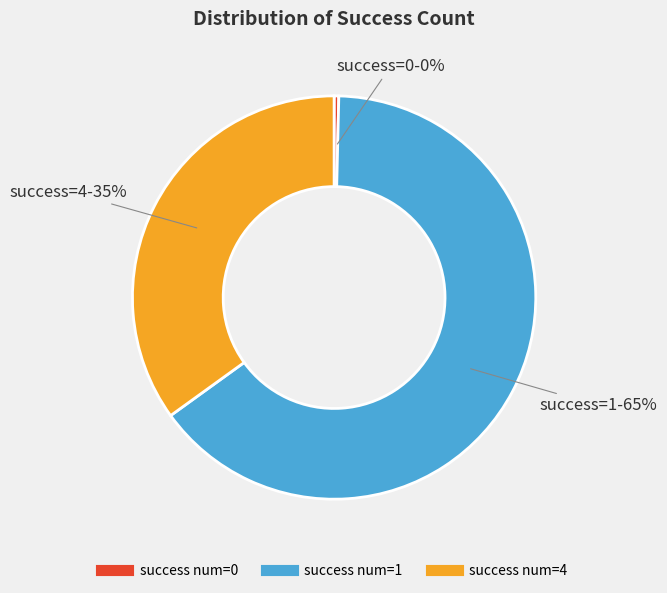

Does any single category account for the majority?

Yes